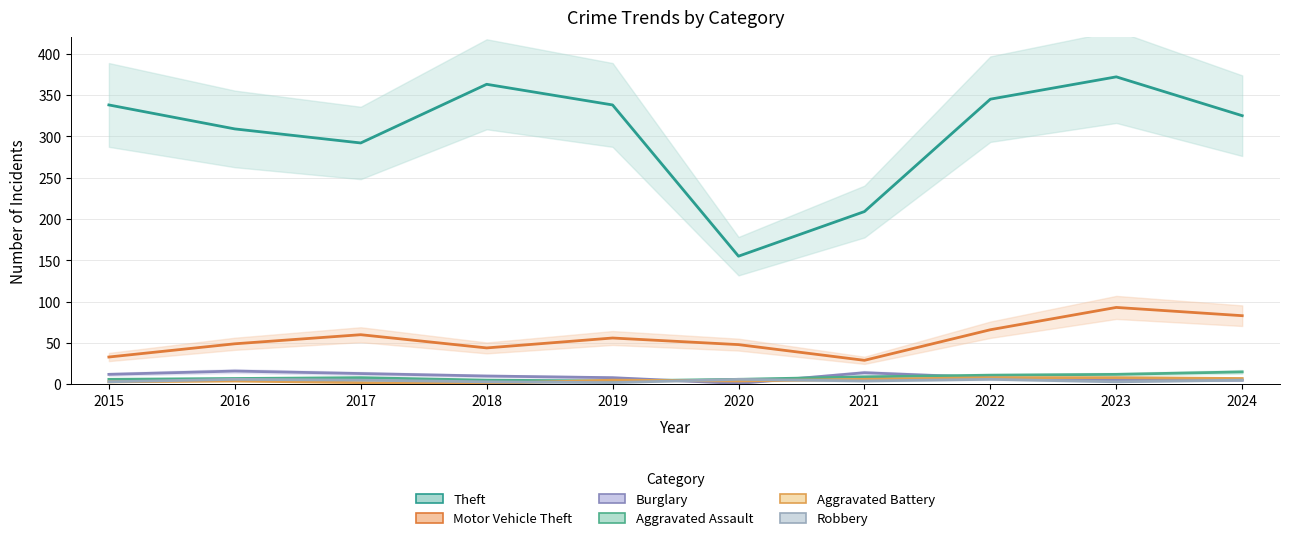

Which category has the lowest value in the Aggravated Assault series?

2019